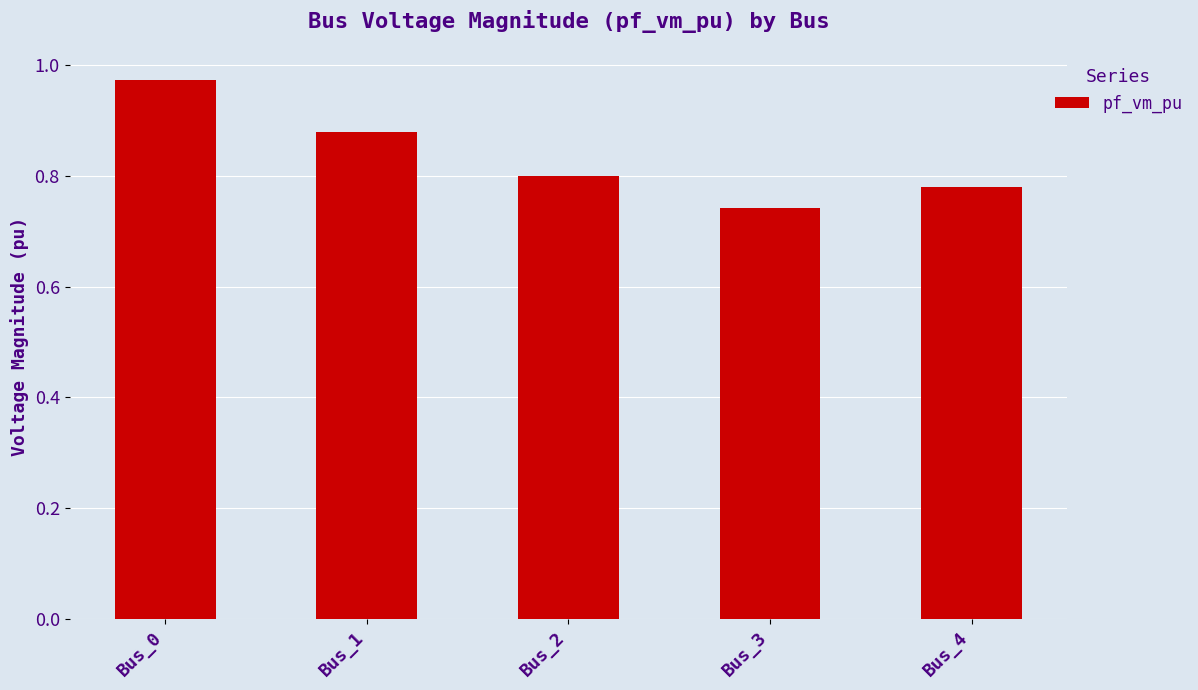

List the labels in order of value, smallest first.

Bus_3, Bus_4, Bus_2, Bus_1, Bus_0